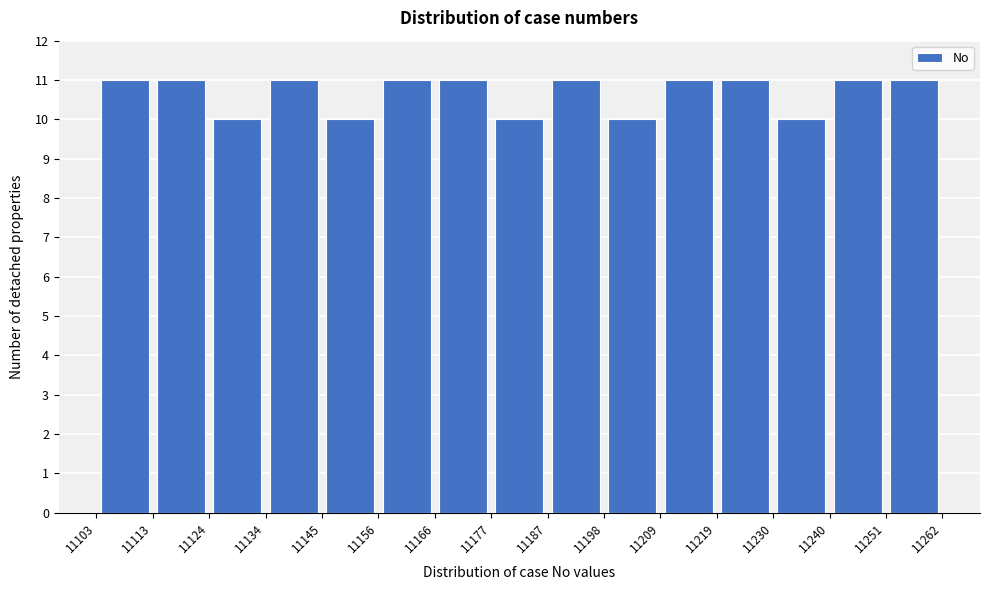

Reading left to right, transcribe this chart: for each bar, give the range it covers on the x-axis and its height. The values are not printed on the chart, so give them approximately, as read against the axis.

11103 to 11113: 11
11113 to 11124: 11
11124 to 11134: 10
11134 to 11145: 11
11145 to 11156: 10
11156 to 11166: 11
11166 to 11177: 11
11177 to 11187: 10
11187 to 11198: 11
11198 to 11209: 10
11209 to 11219: 11
11219 to 11230: 11
11230 to 11240: 10
11240 to 11251: 11
11251 to 11262: 11